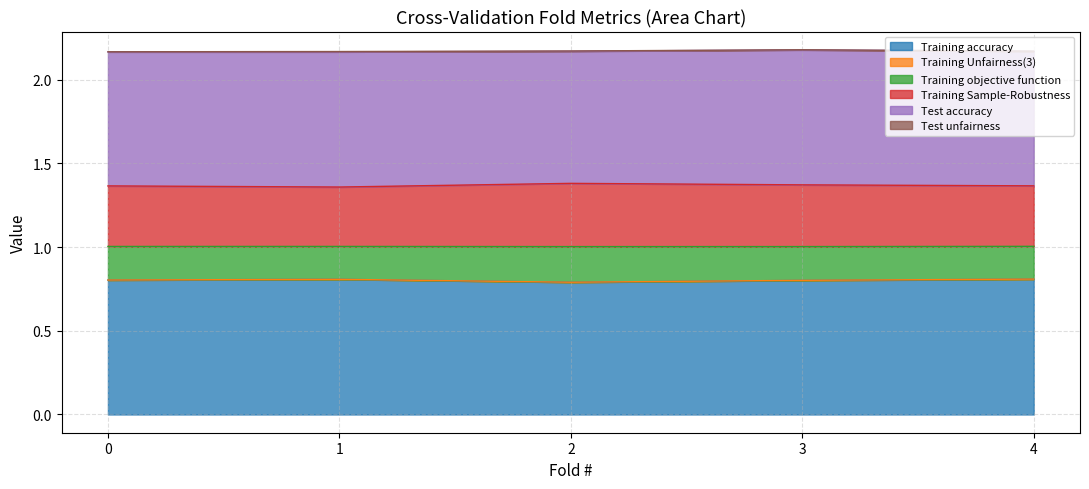

What is the maximum value for Training accuracy?

0.8